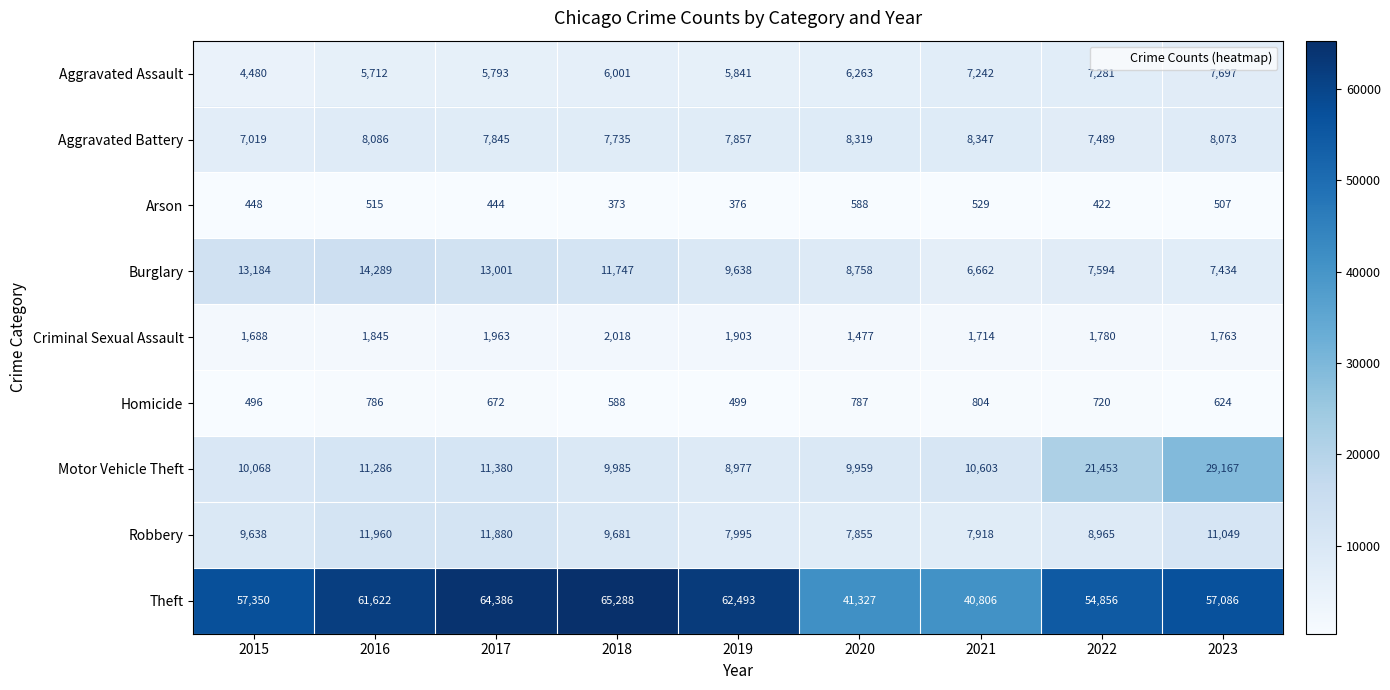

What is the difference between the maximum and minimum values in the Arson series?

215